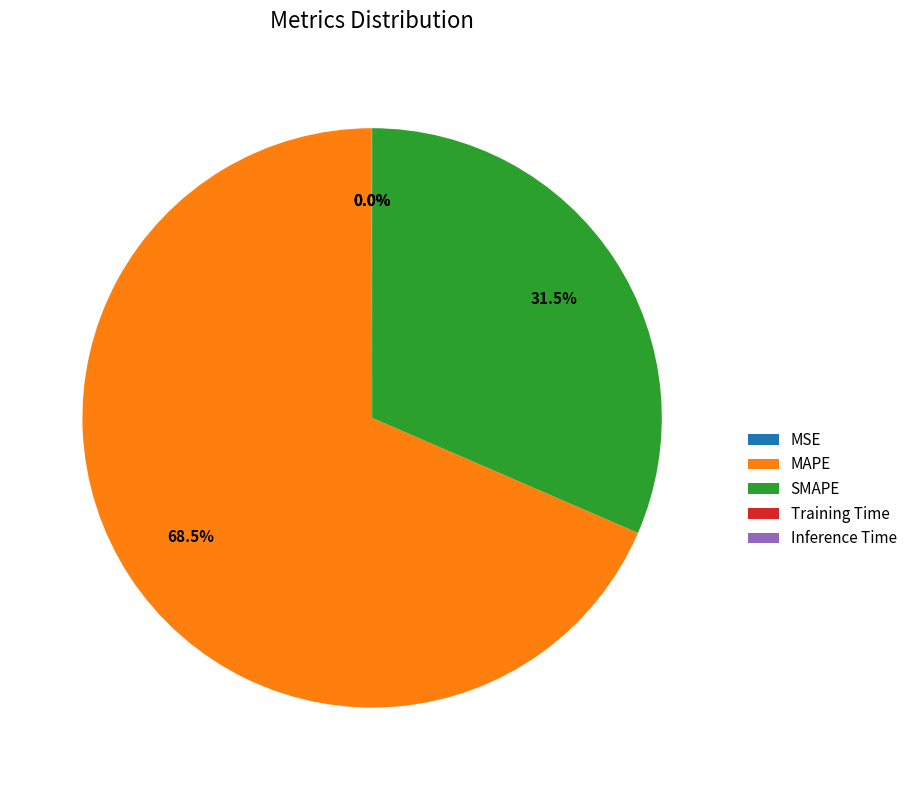

How much of the chart is everything except MAPE?

31.5%